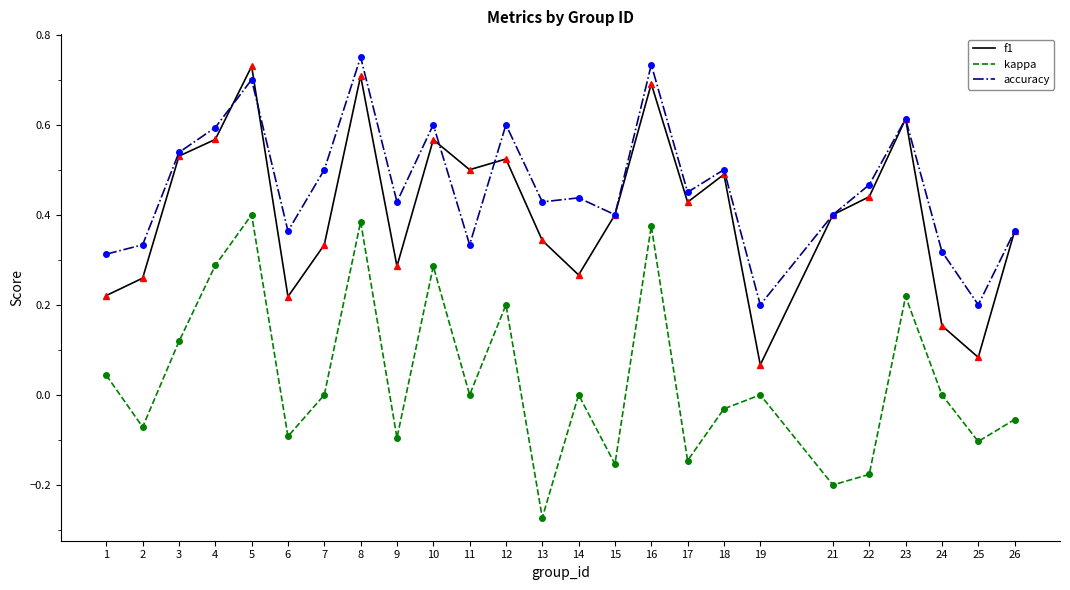

True or false: kappa and f1 intersect in this chart.

False